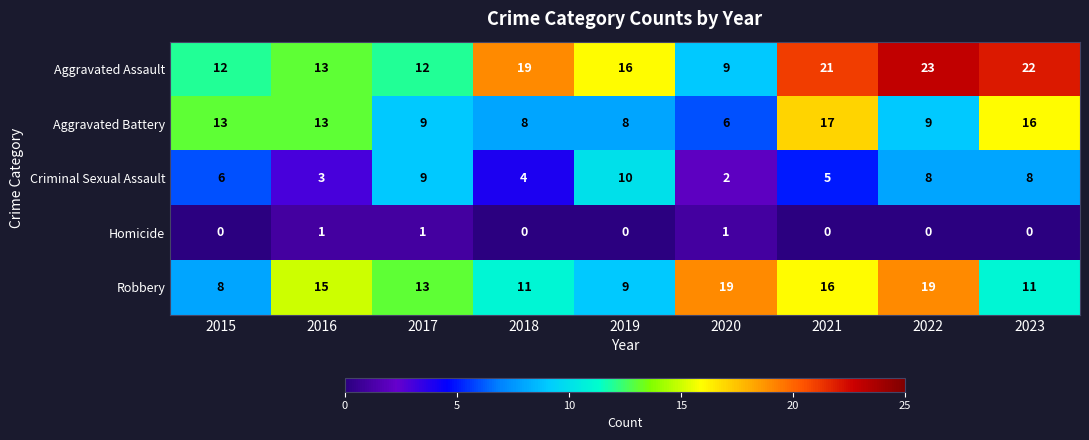

Is it true that Aggravated Assault equals 9 at 2020?

True